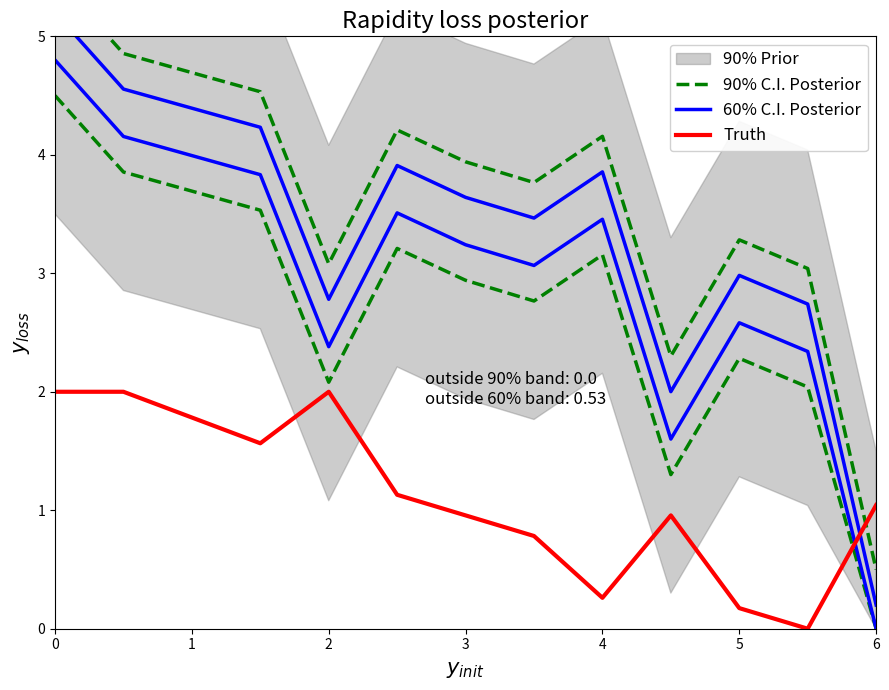

What value does the 90% C.I. Posterior series have at 0?

5.5